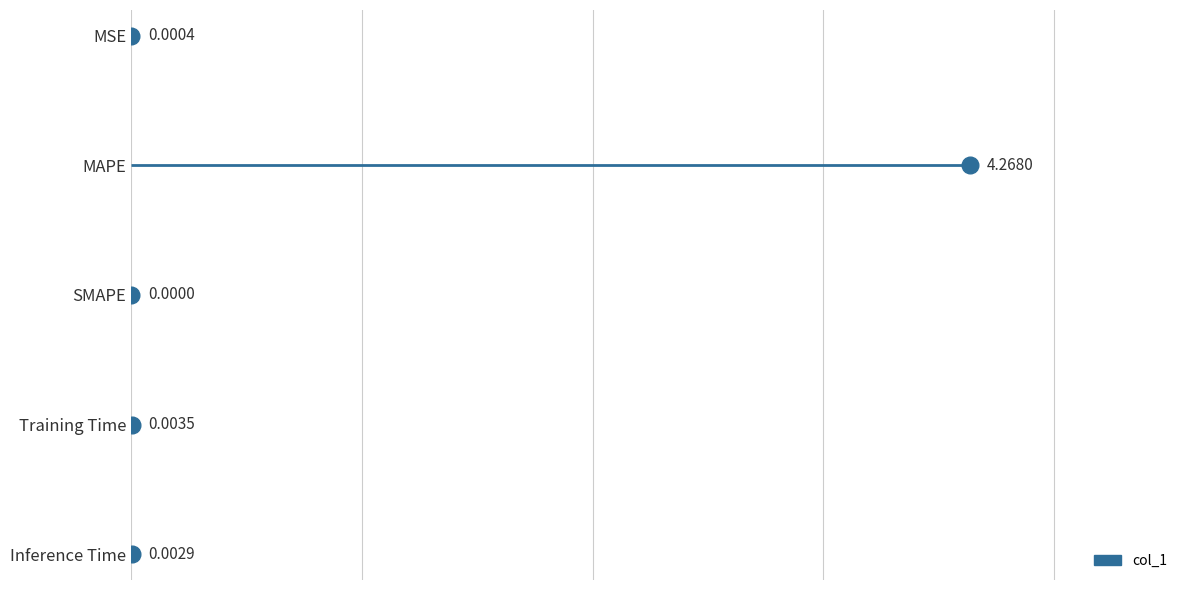

What is the label of the 1st point from the right?

Inference Time